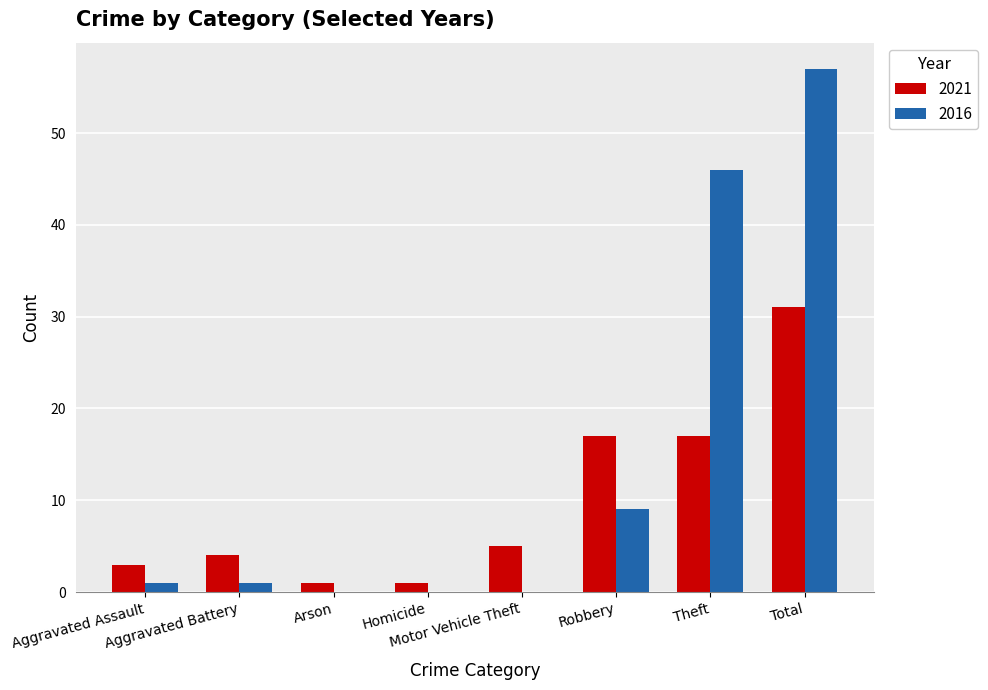

What is the average value of the 2021 series?

10